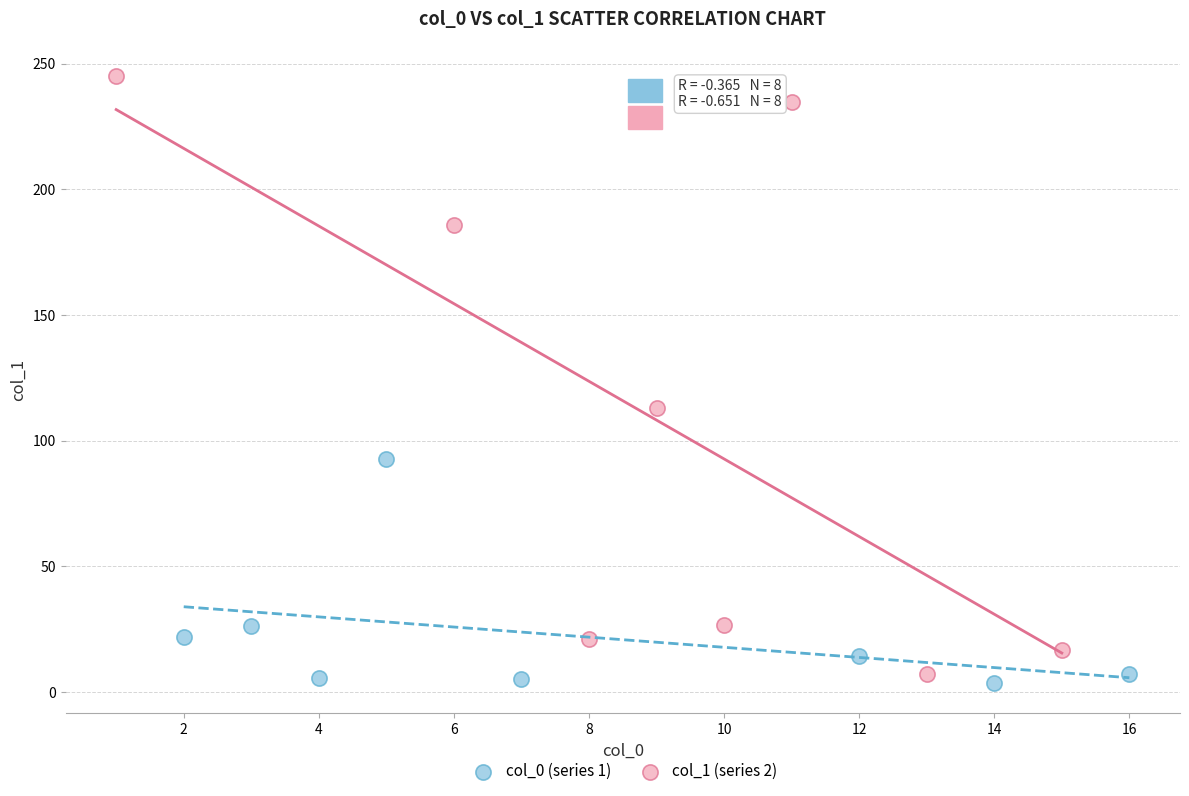

Which series has the widest spread of Y values?

col_1 (series 2)